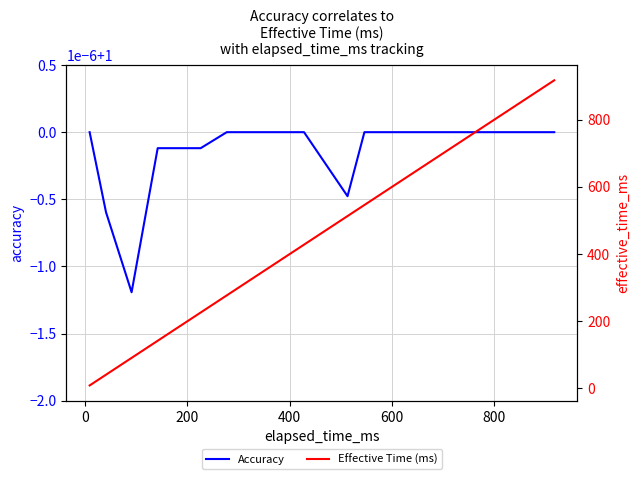

True or false: Effective Time (ms) and Accuracy intersect in this chart.

False